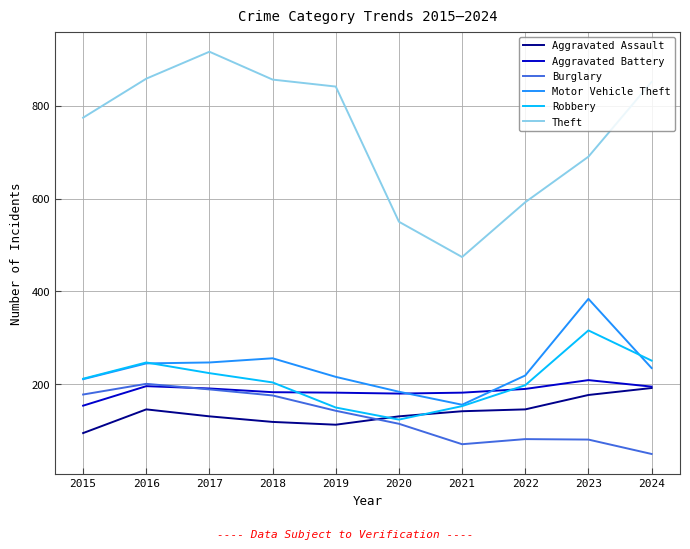

What is the maximum value shown in the chart?

916